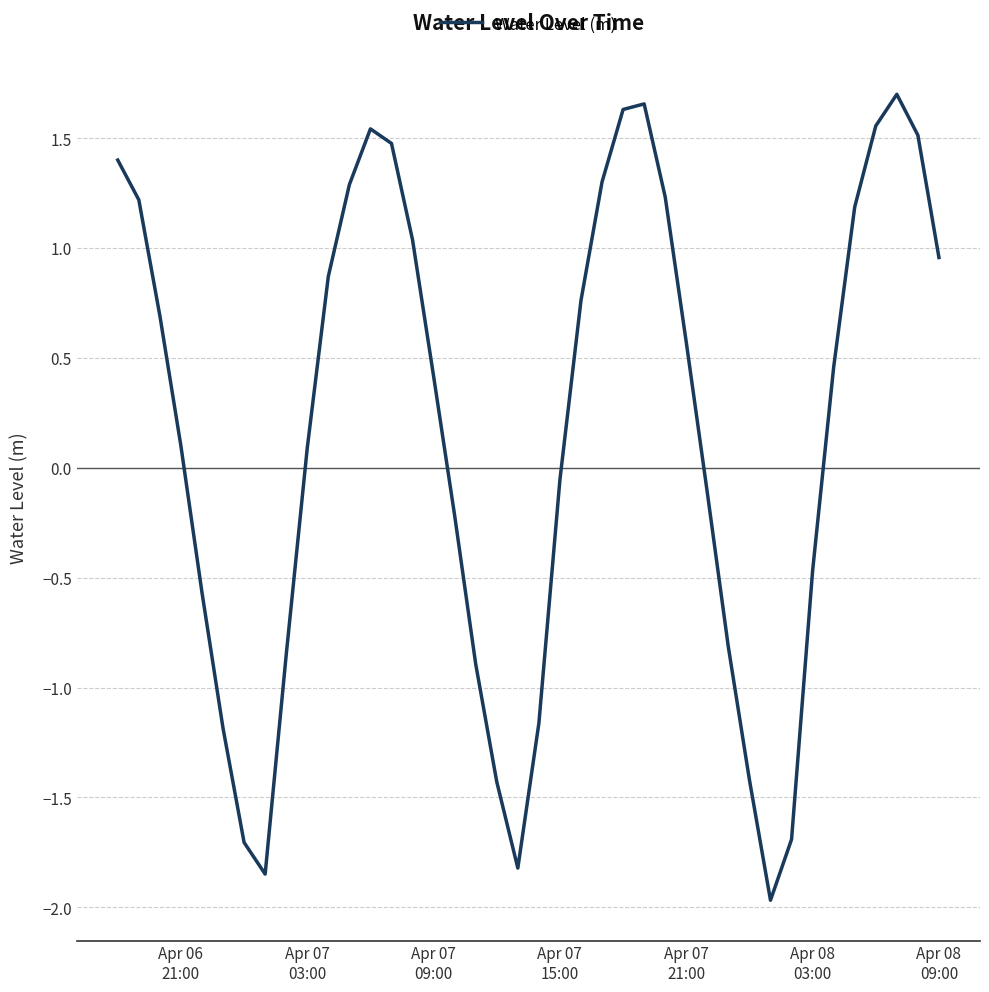

True or false: the data has more than 1 interior local peaks.

True